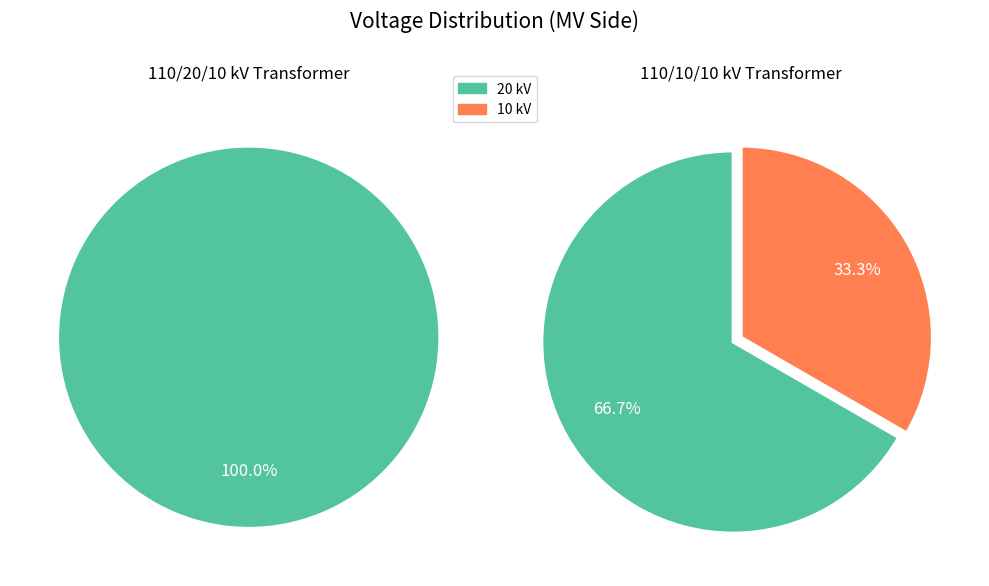

To the nearest percent, what is the combined percentage of 63/25/38 MVA 110/20/10 kV and 63/25/38 MVA 110/10/10 kV?

100%